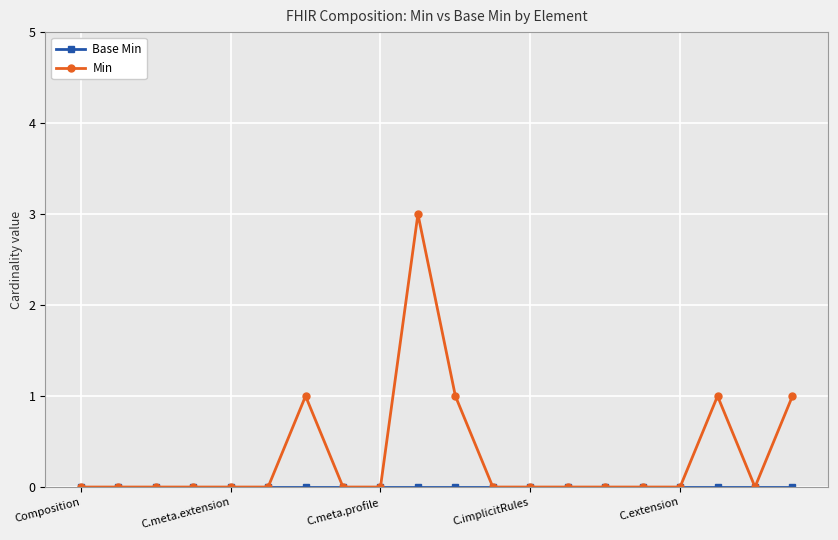

What is the maximum value shown in the chart?

3